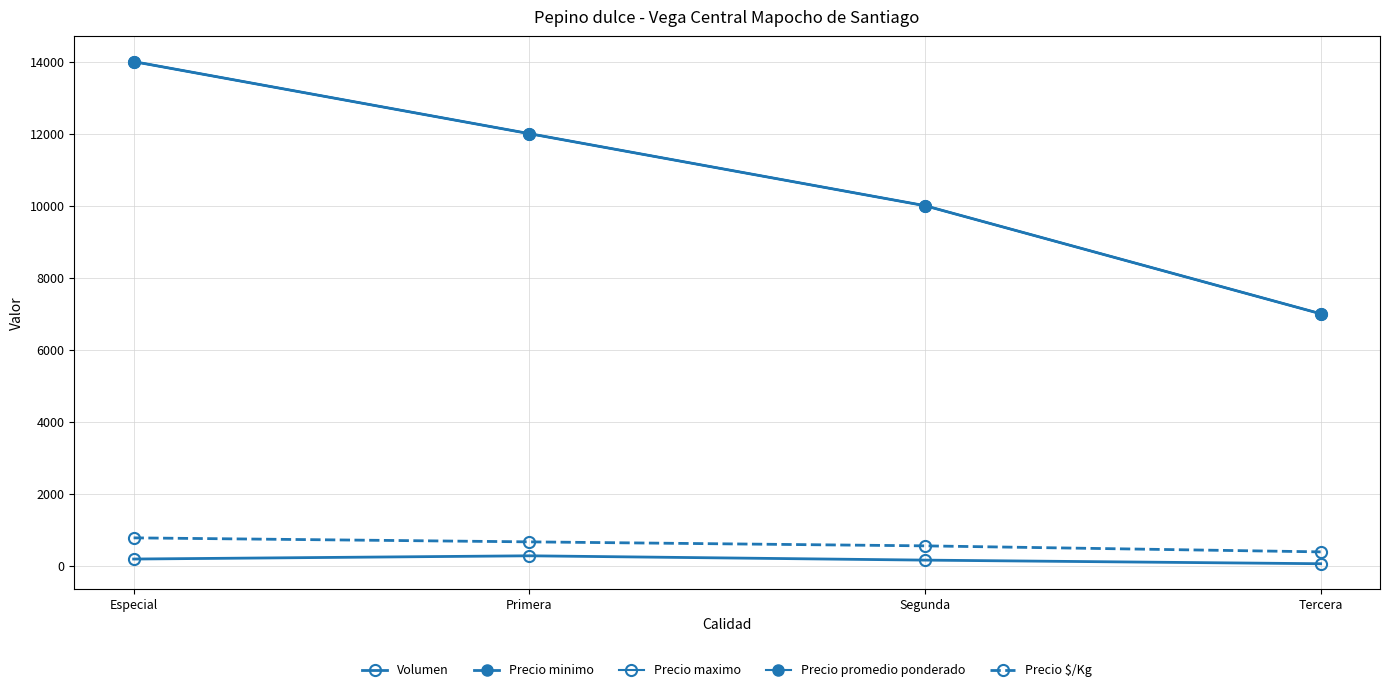

Does the chart have visible grid lines?

Yes